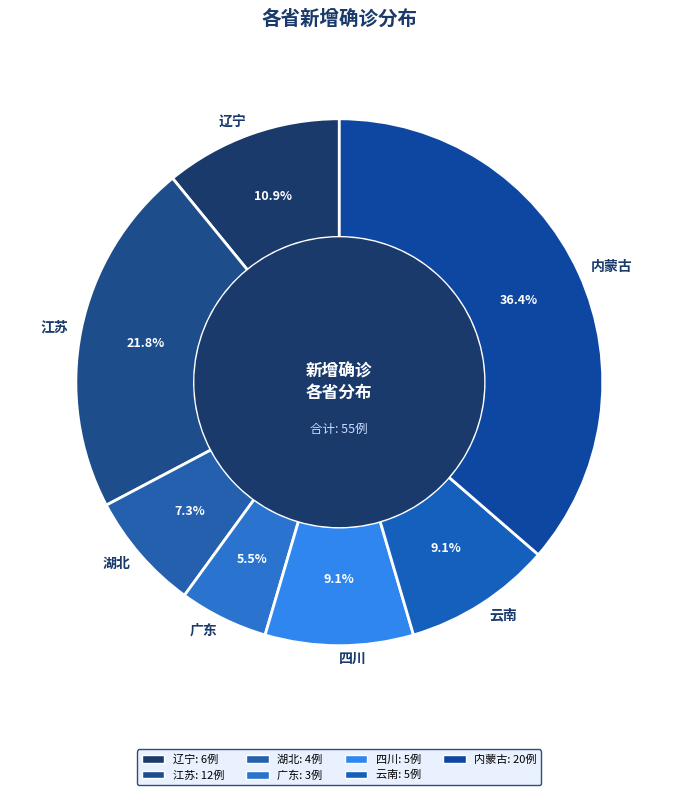

To the nearest percent, what is the combined percentage of 云南 and 湖北?

16%